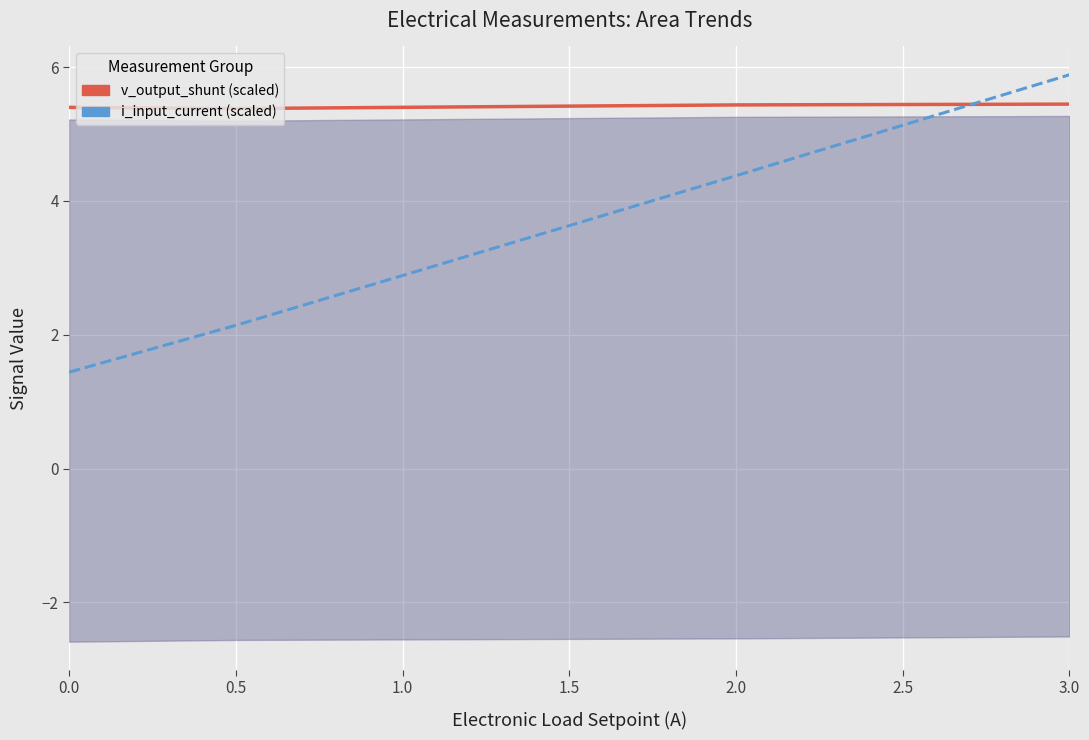

At how many categories does at least one series exceed 1?

5